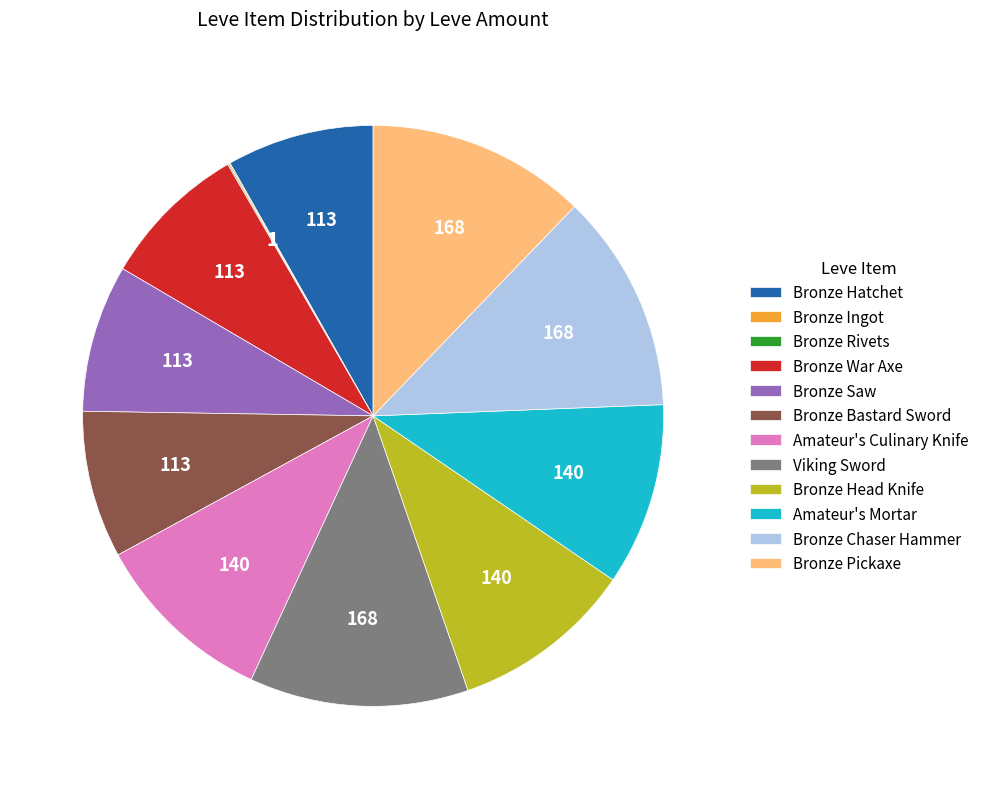

Is it true that Bronze Bastard Sword is 1% of the pie?

False